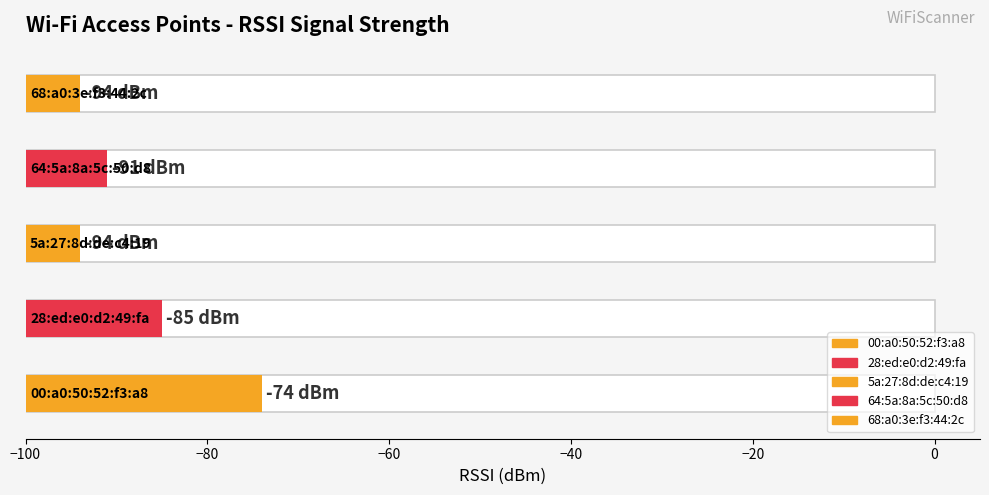

Rank the categories by value from highest to lowest.

00:a0:50:52:f3:a8, 28:ed:e0:d2:49:fa, 64:5a:8a:5c:50:d8, 5a:27:8d:de:c4:19, 68:a0:3e:f3:44:2c